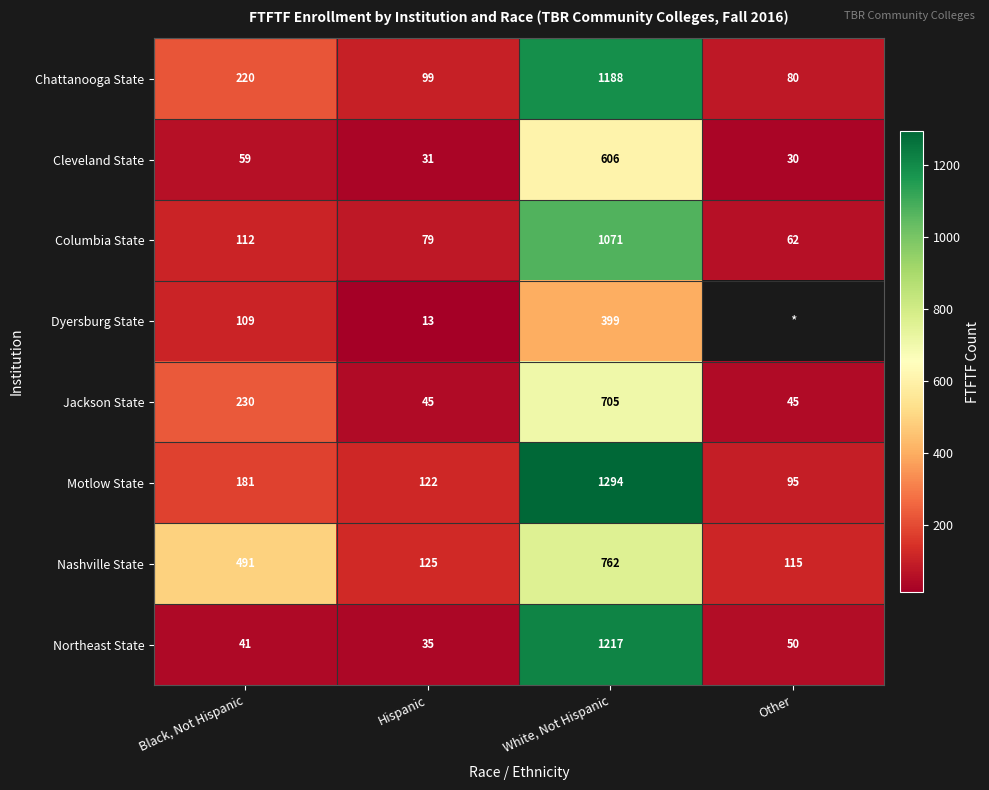

The Nashville State series shows 99.5 at Black, Not Hispanic. True or false?

False